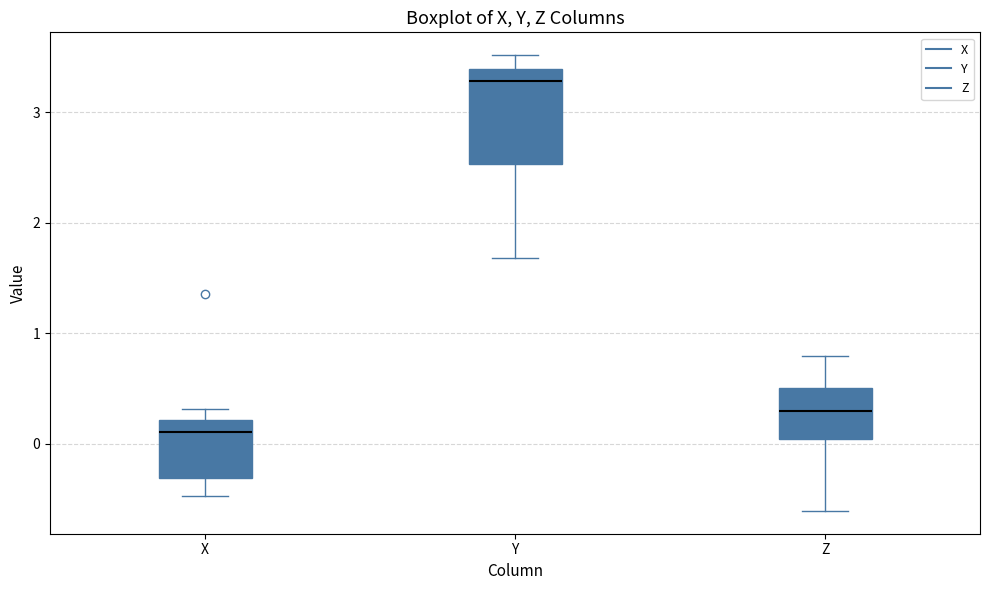

Reading left to right, transcribe this box plot: for each box, give where its median line is, the range the box spans, and where its two whiskers end, as read against the y-axis. The values are not printed on the chart, so give them approximately, as read against the axis.

X: median 0.1, box -0.3 to 0.2, whiskers -0.5 to 0.3
Y: median 3.3, box 2.5 to 3.4, whiskers 1.7 to 3.5
Z: median 0.3, box 0.0 to 0.5, whiskers -0.6 to 0.8